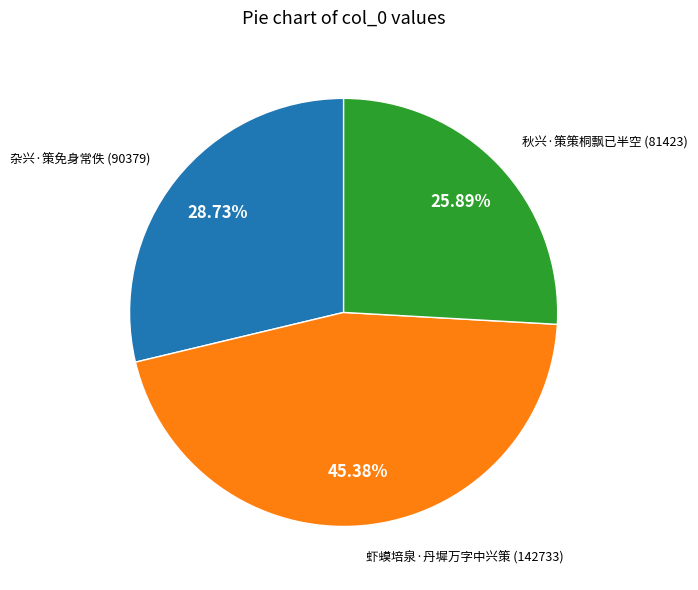

How many slices are in this pie chart?

3